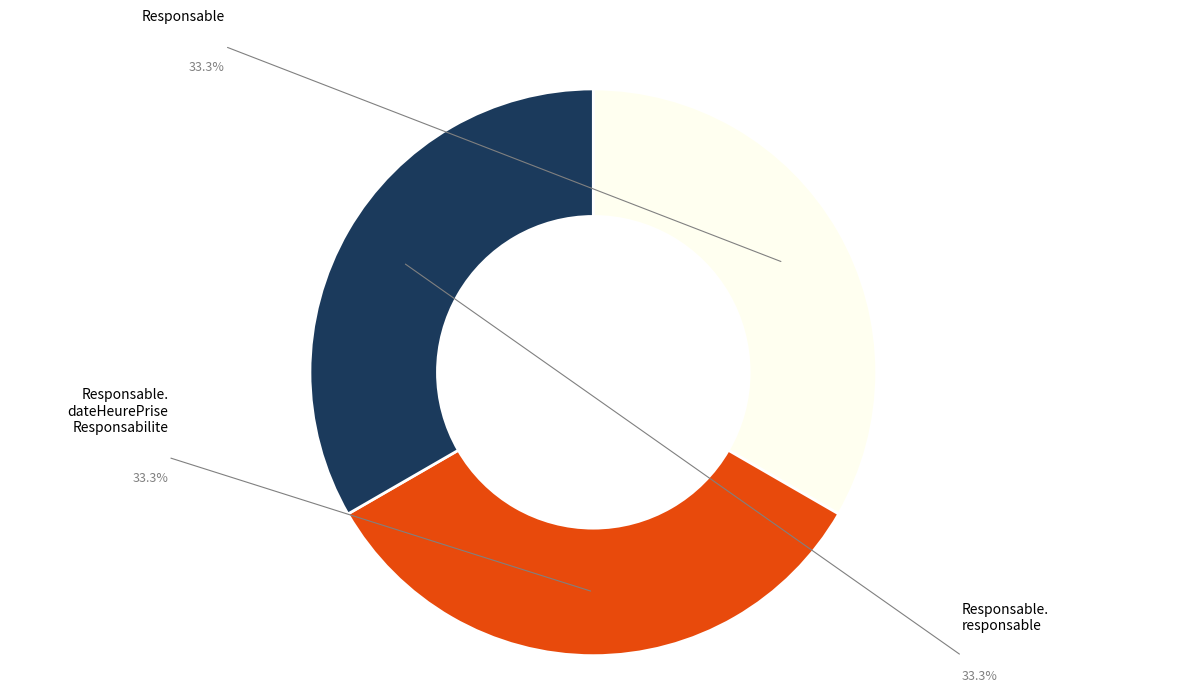

Does any single category account for the majority?

No